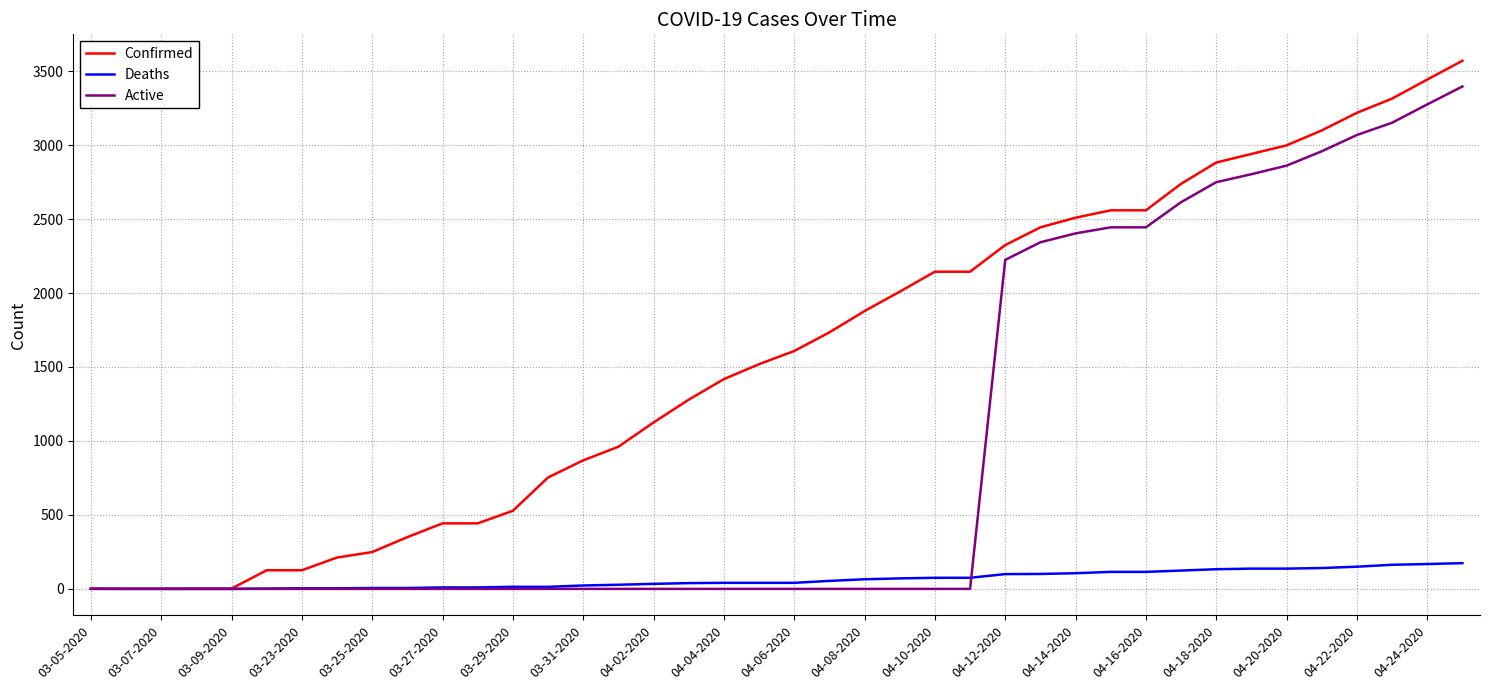

Rank the series by their average value, from highest to lowest.

Confirmed, Active, Deaths